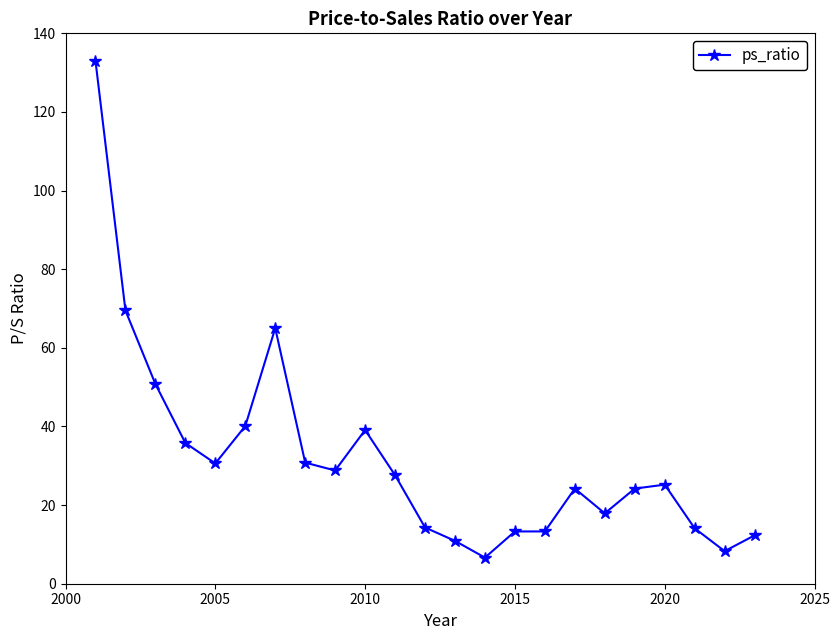

How many data points does each series have?

23